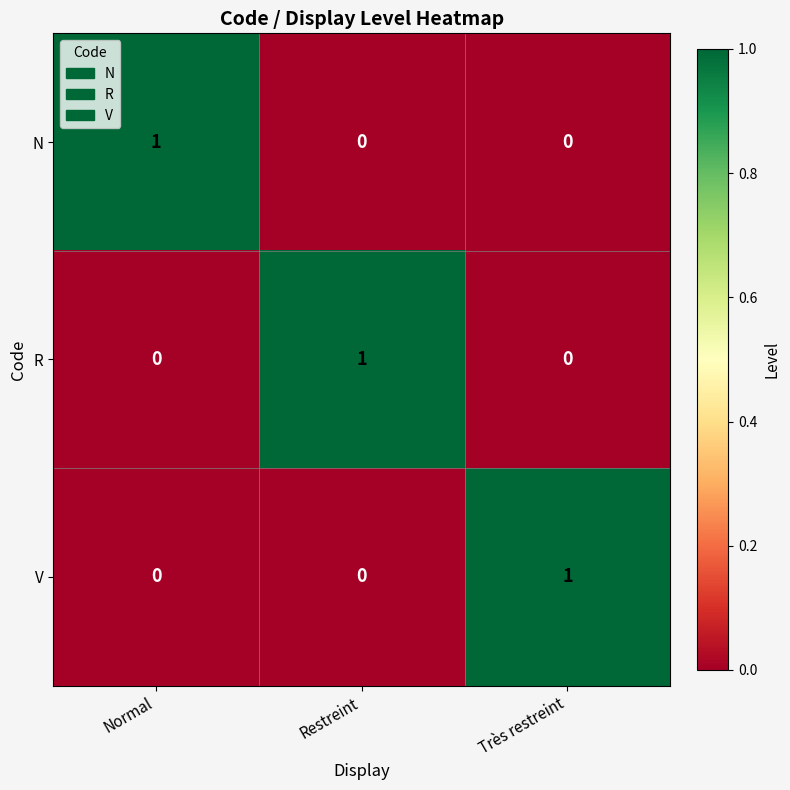

The value of N at Normal is 2. True or false?

False